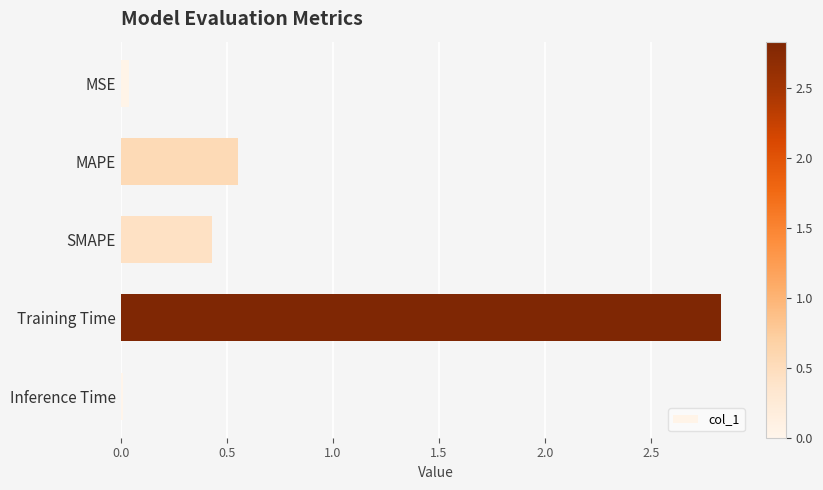

At which label is the value closest to 1?

MAPE